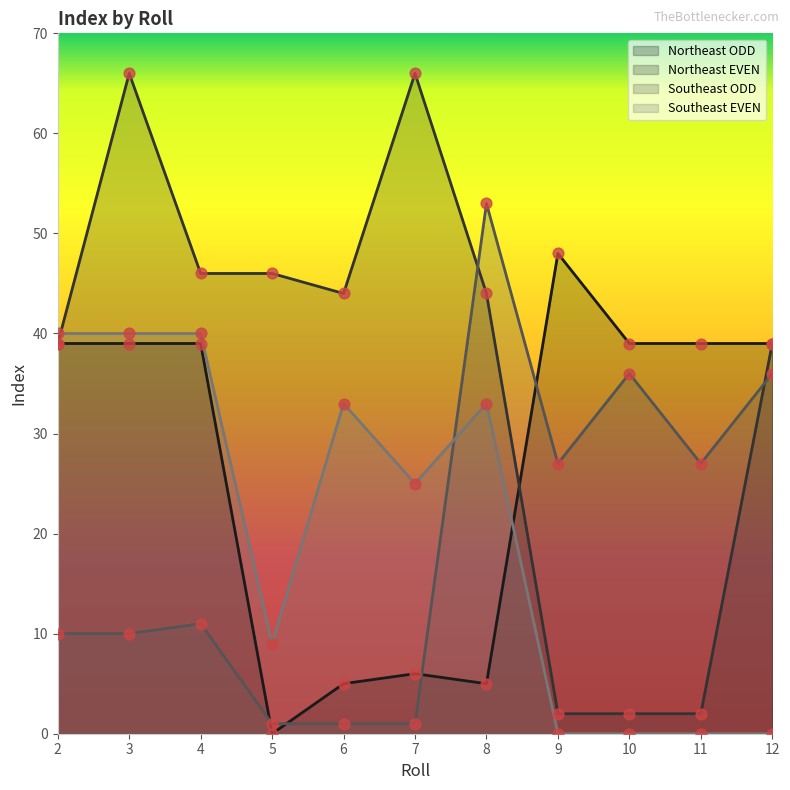

What are all the series names shown in the legend?

Northeast ODD, Northeast EVEN, Southeast ODD, Southeast EVEN